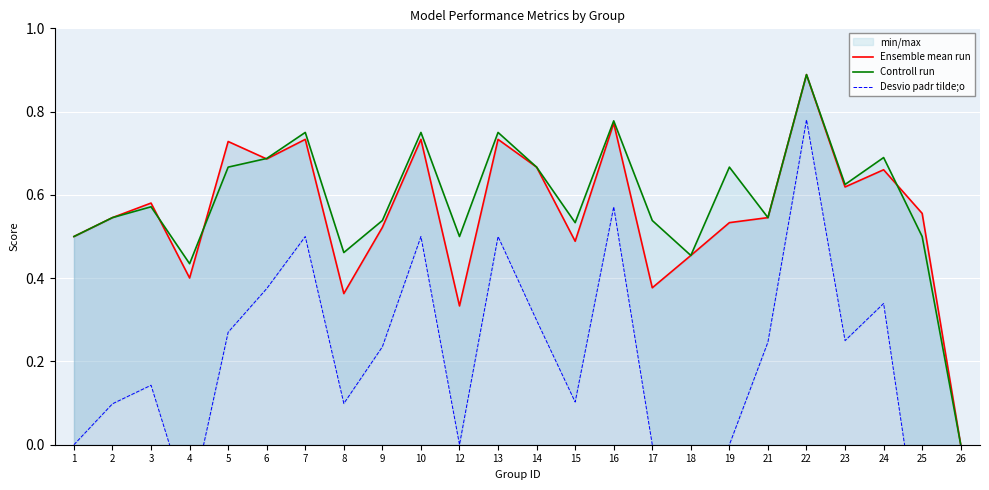

Is it true that Controll run equals 1.2 at 5?

False